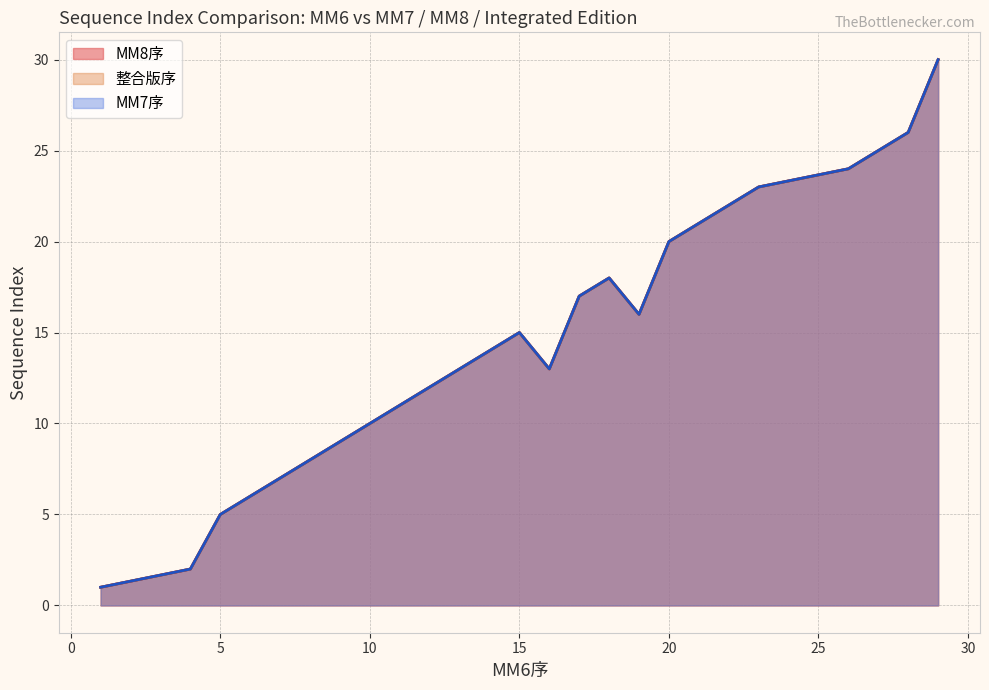

What is the average value of the MM7序 series?

15